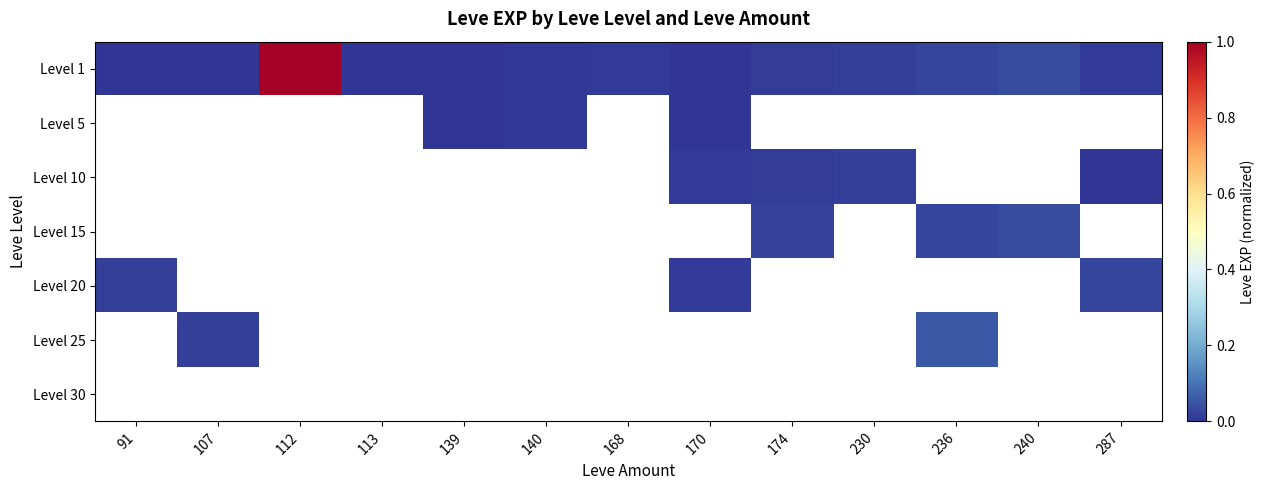

At how many categories does at least one series exceed 0?

12